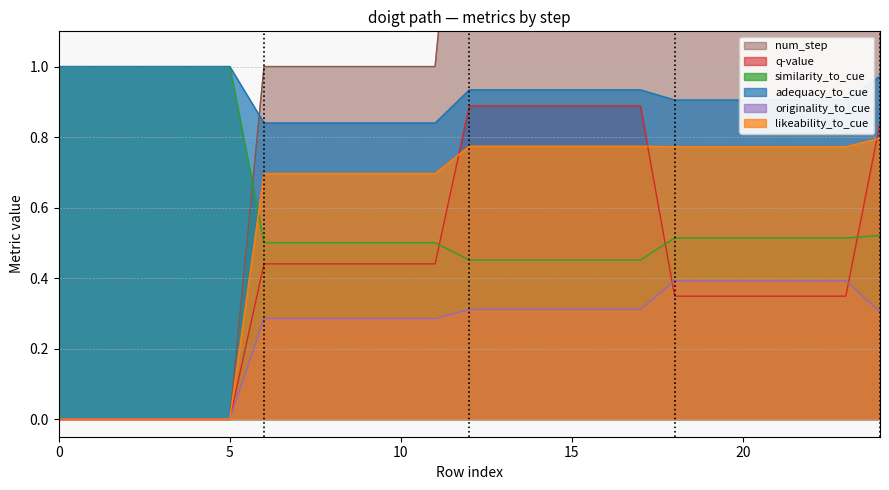

What is the difference between the num_step values at 10 and 0?

1.0